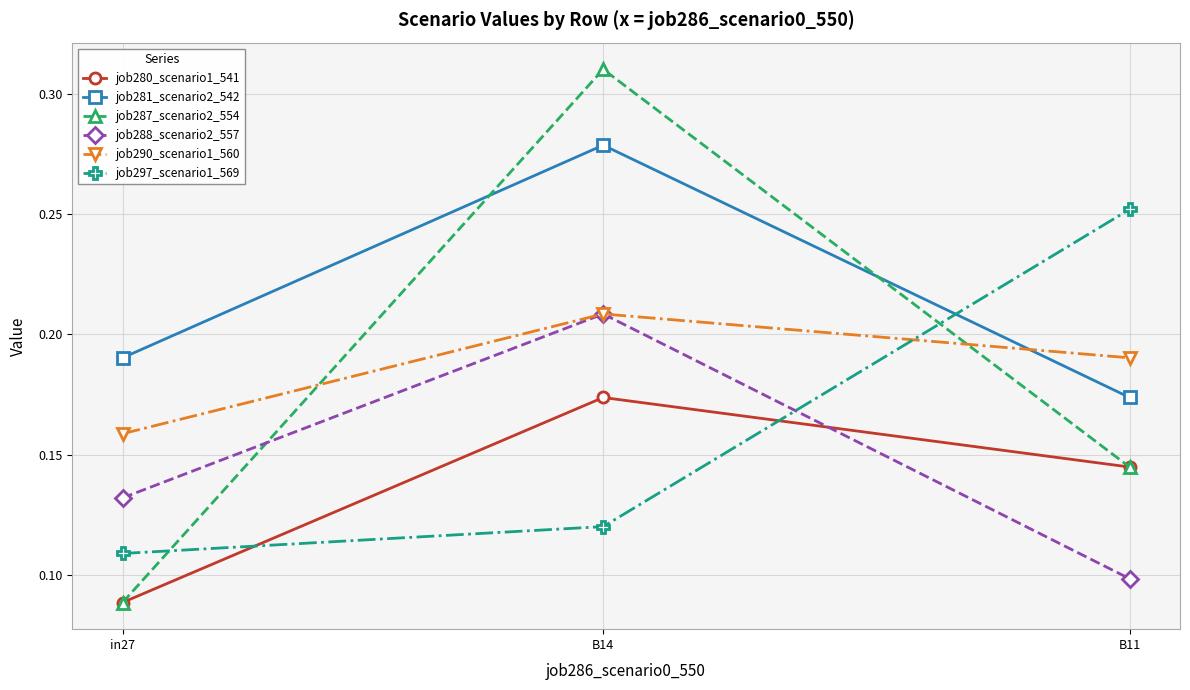

Which series has the widest spread of values?

job287_scenario2_554